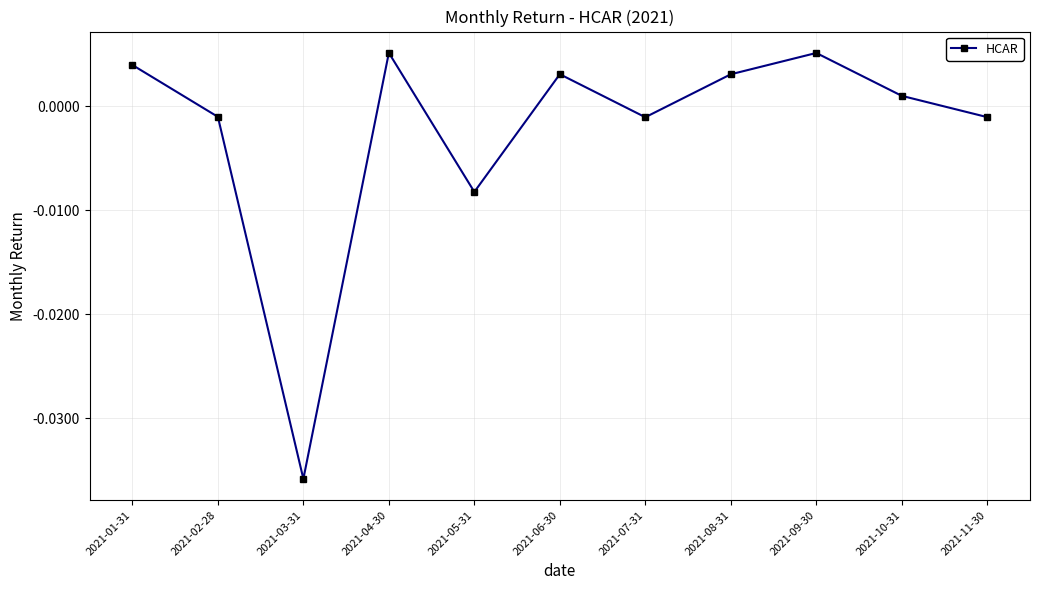

At which label does the data first exceed 0?

2021-01-31